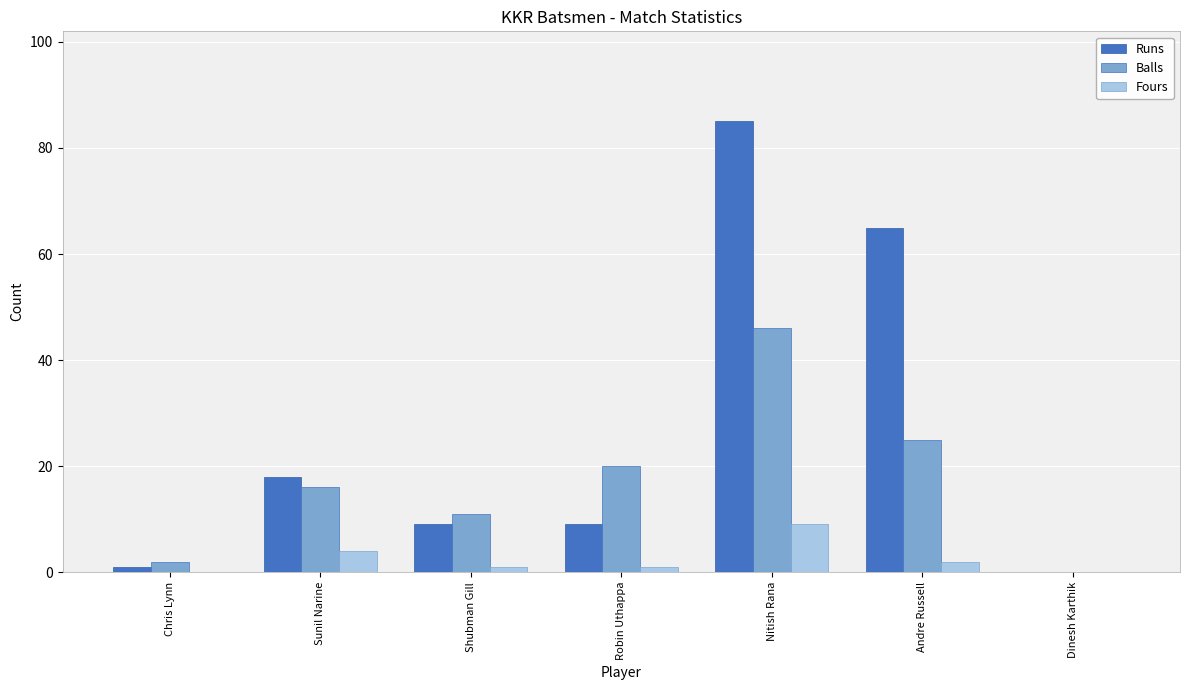

At which category is the sum across all series the highest?

Nitish Rana